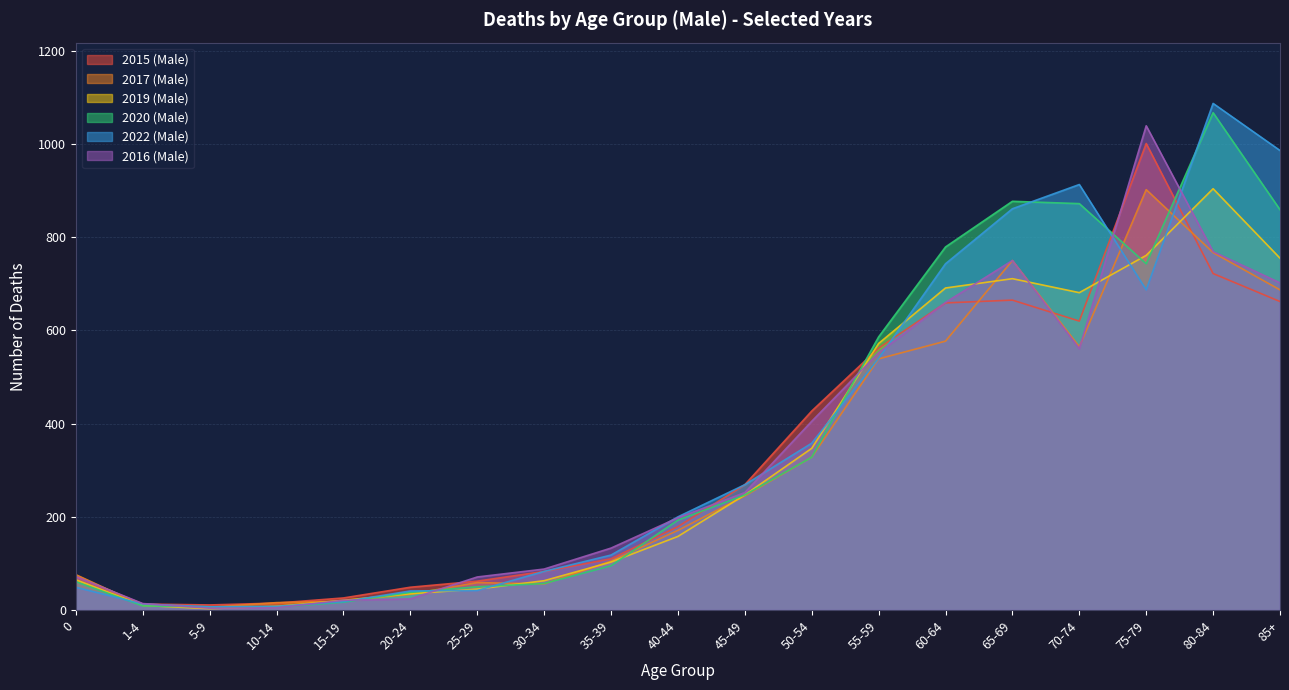

What is the value of the 2020 (Male) point at the 9th from the left?

95